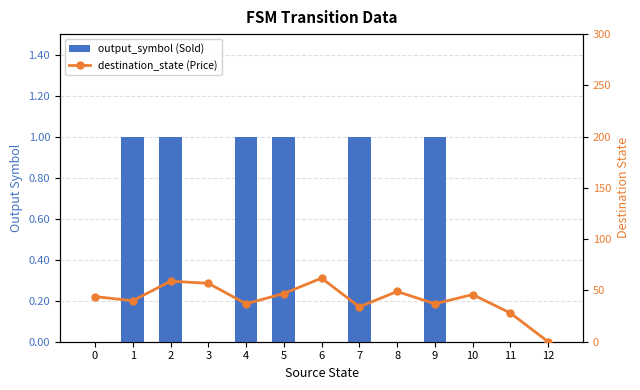

How many data points in destination_state (Price) are above 44?

6